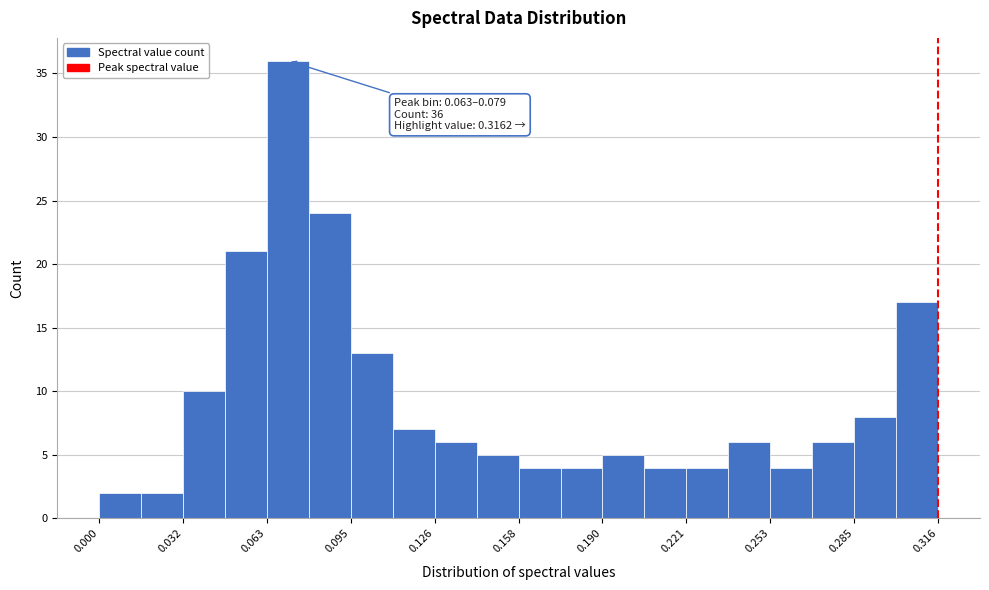

Around what value on the x-axis is the tallest bar? Give the approximate position of its centre, as read against the axis.

0.070